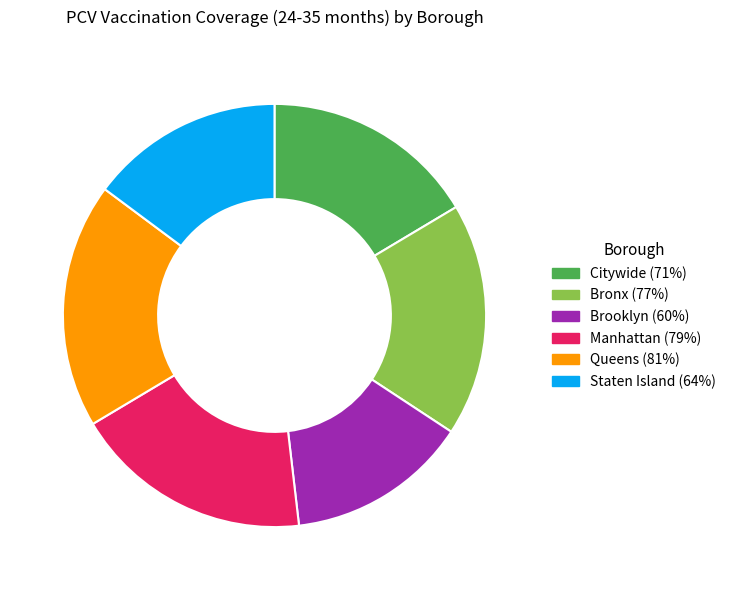

The Staten Island slice represents 15% of the pie. True or false?

True